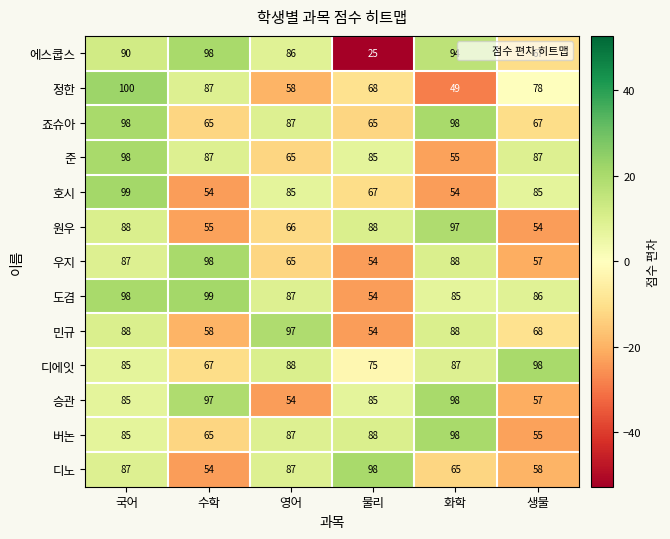

Where is 원우 nearest to the value 75?

영어